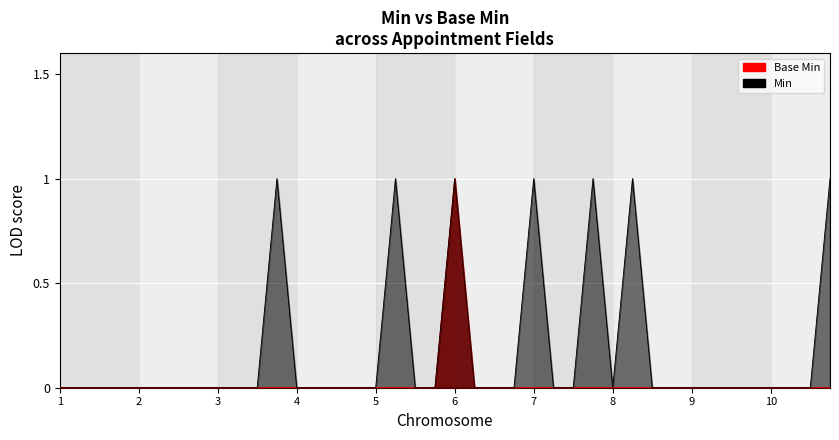

How many interior local peaks does the Min series have?

6